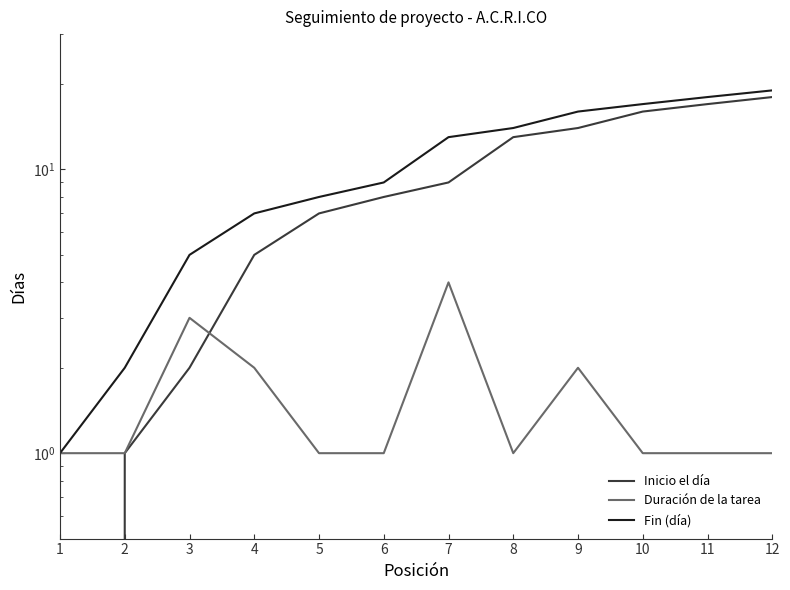

True or false: Fin (día) and Duración de la tarea cross at least once.

False